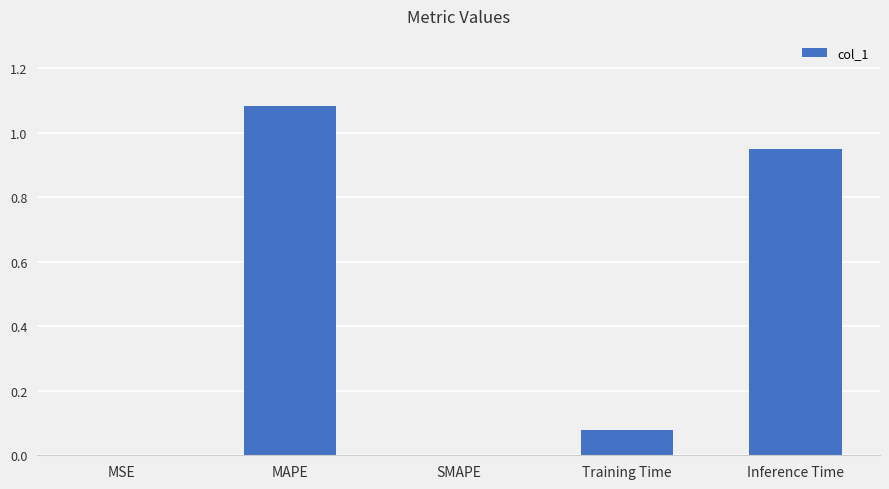

Which category has the highest value across all series?

MAPE